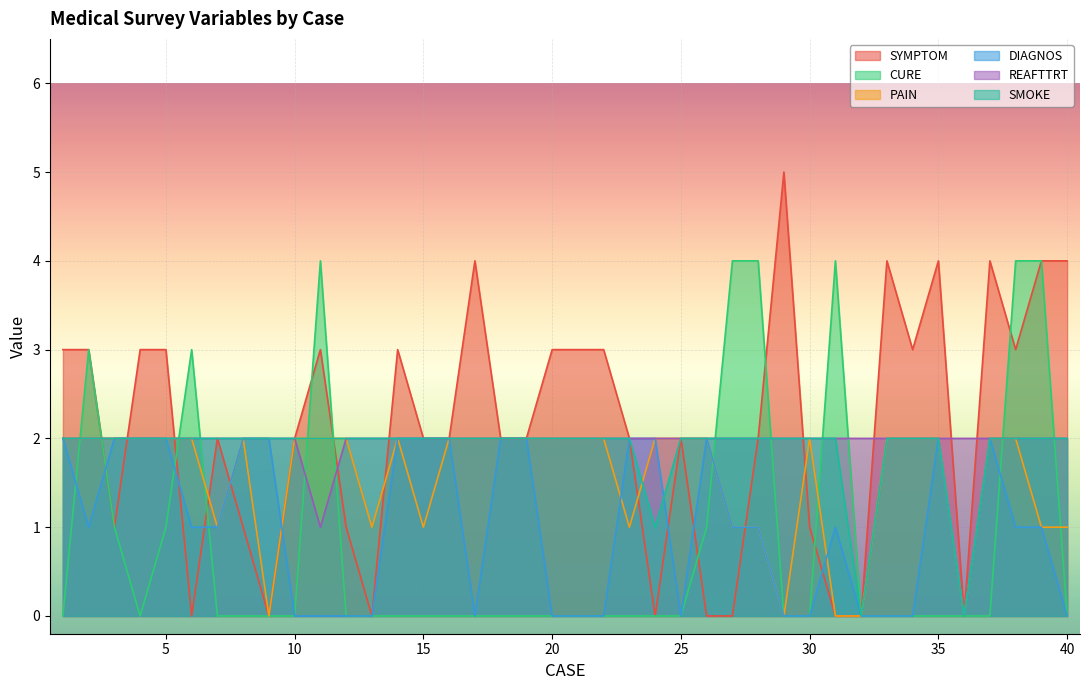

At which category is the sum across all series the highest?

38